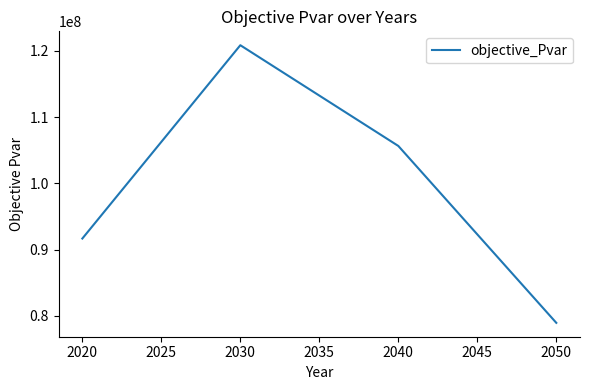

How many interior local peaks (higher than both neighbors) does the data have?

1